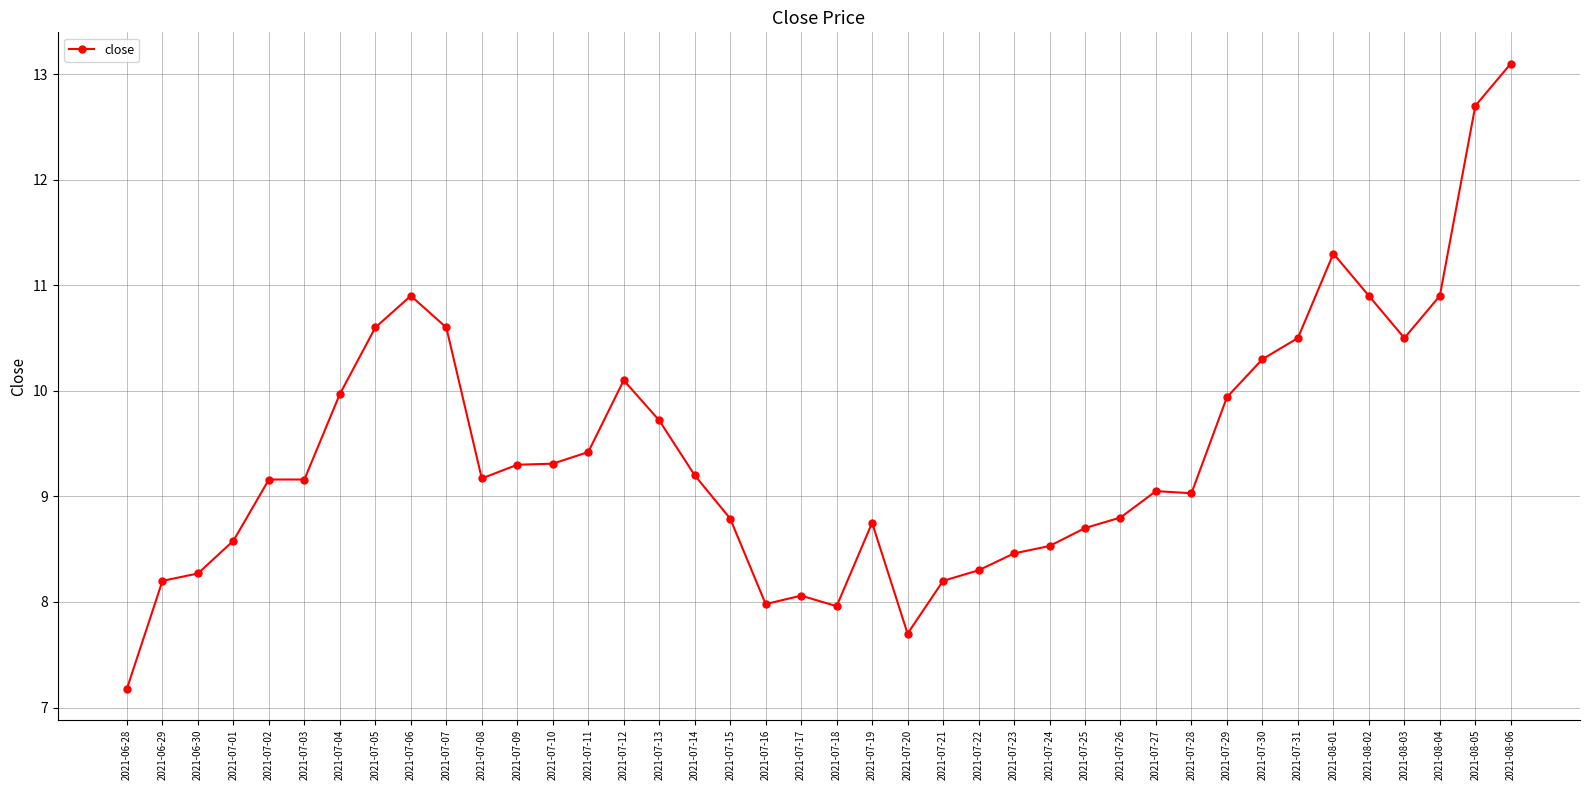

Approximately how many times larger is the value at 2021-08-06 compared to 2021-07-09?

1.4